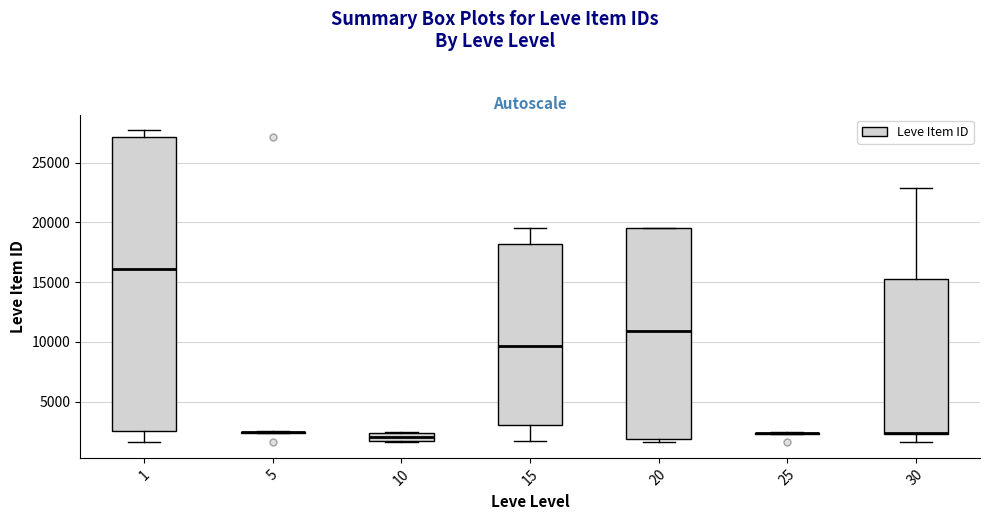

Comparing the boxes themselves (not the whiskers), which one is the tallest?

1